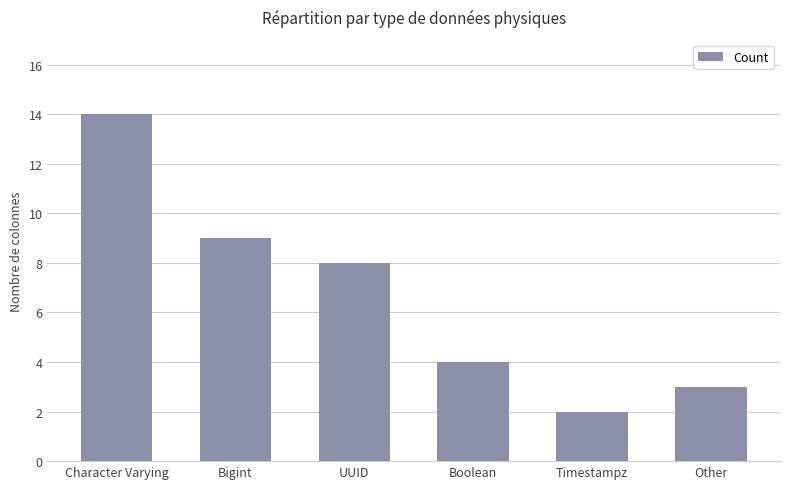

What is the approximate value at UUID, to the nearest 5?

10